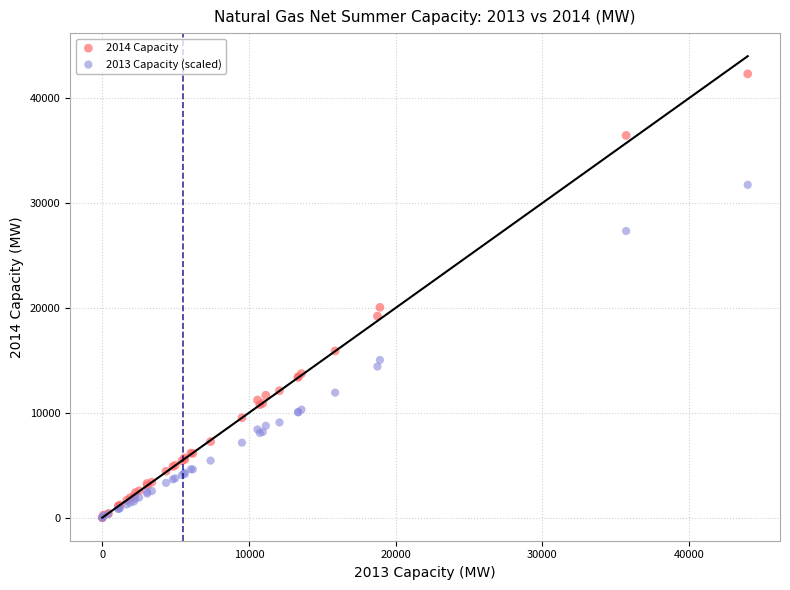

What are all the series names shown in the legend?

2014 Capacity, 2013 Capacity (scaled)